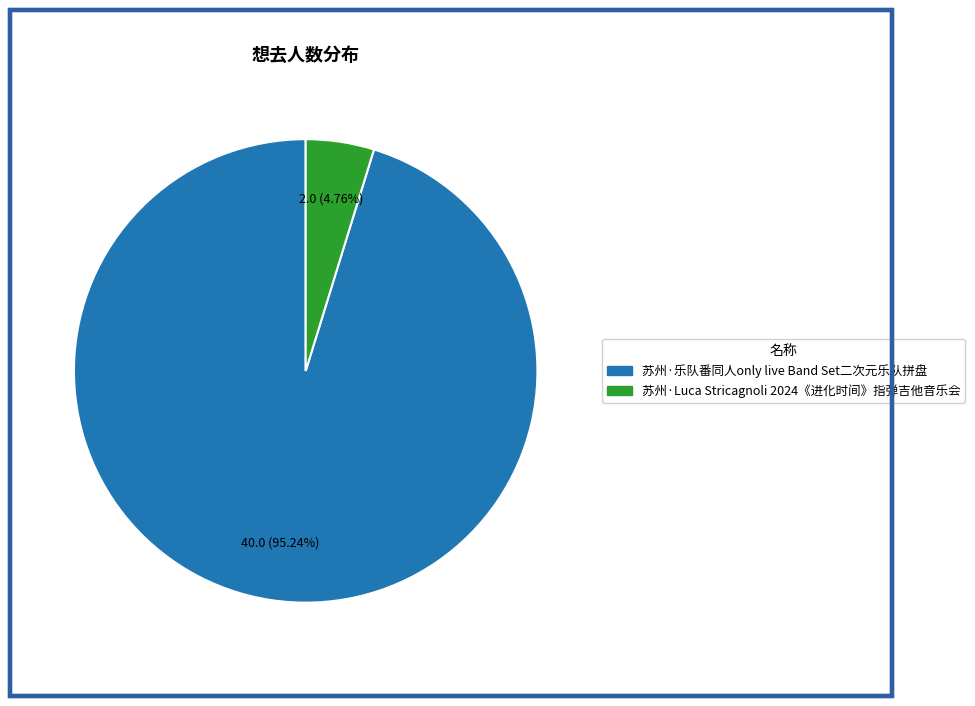

Which category has the biggest portion of the pie?

苏州·乐队番同人only live Band Set二次元乐队拼盘